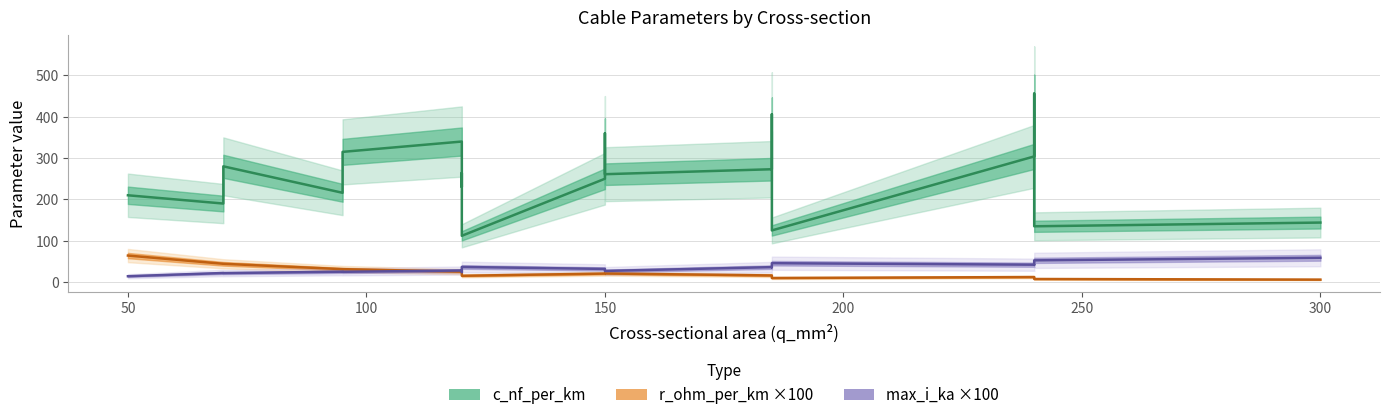

Does the chart have visible grid lines?

Yes